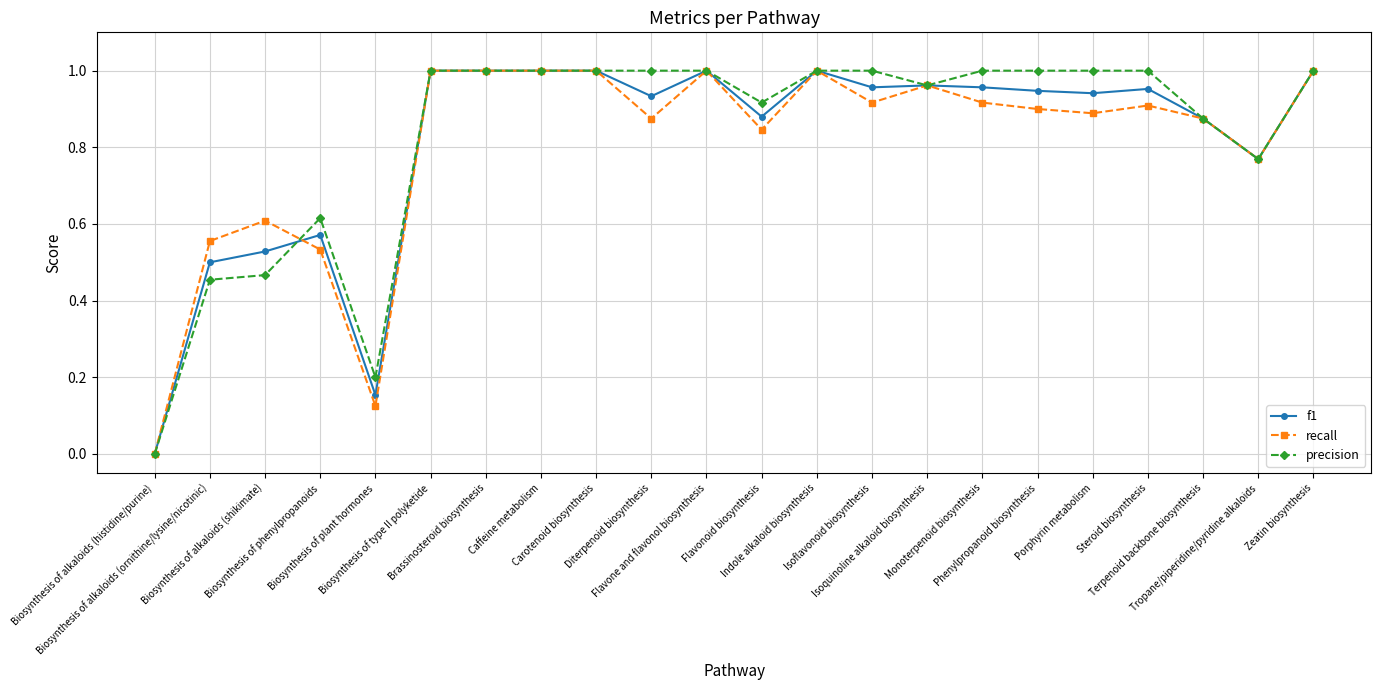

What position from the left is Biosynthesis of phenylpropanoids?

4